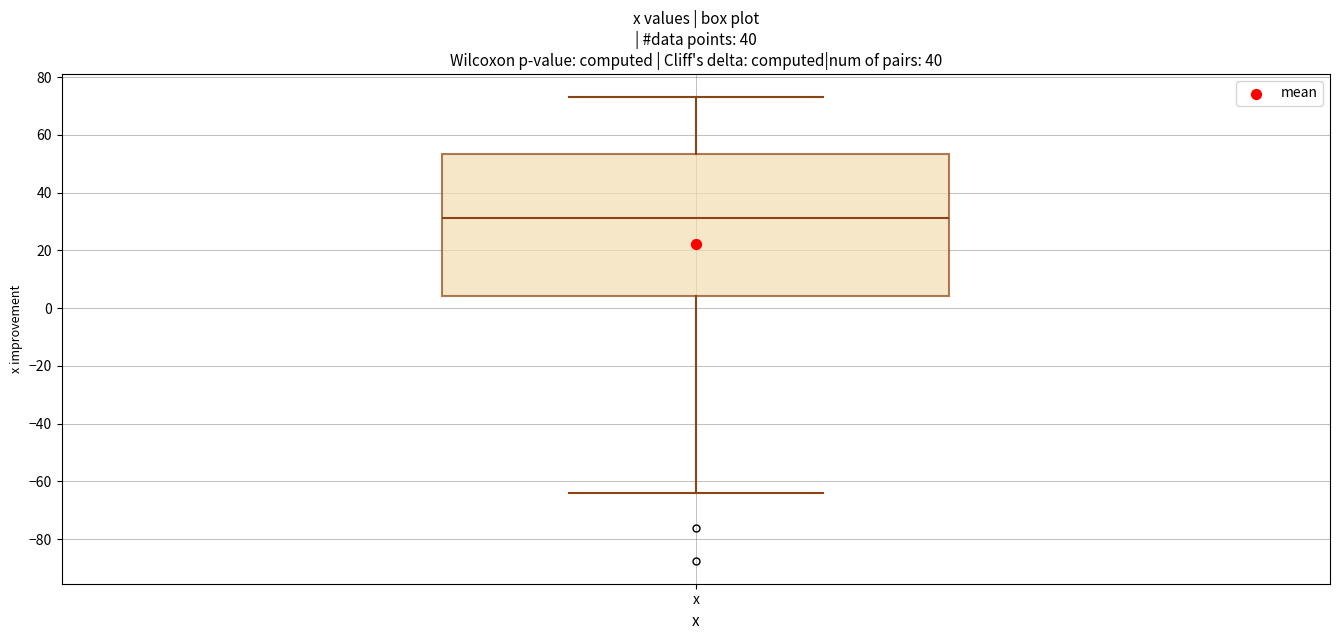

Read this box plot against the y-axis: the position of the median line, the range covered by the box, and the ends of both whiskers. The values are not printed on the chart, so give them approximately, as read against the axis.

median 32, box 4 to 54, whiskers -64 to 74